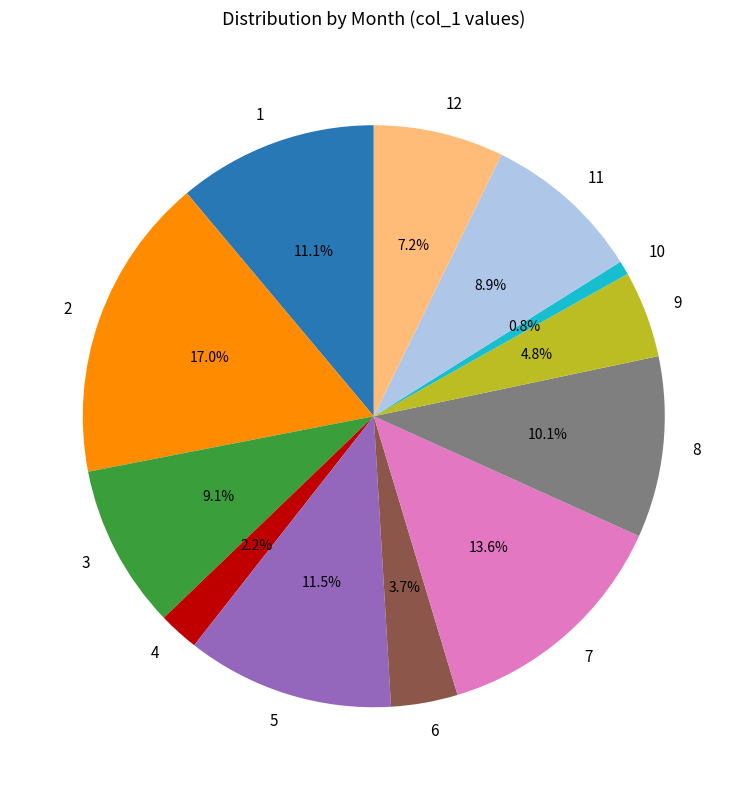

What percentage do 3 and 2 together represent?

26.1%